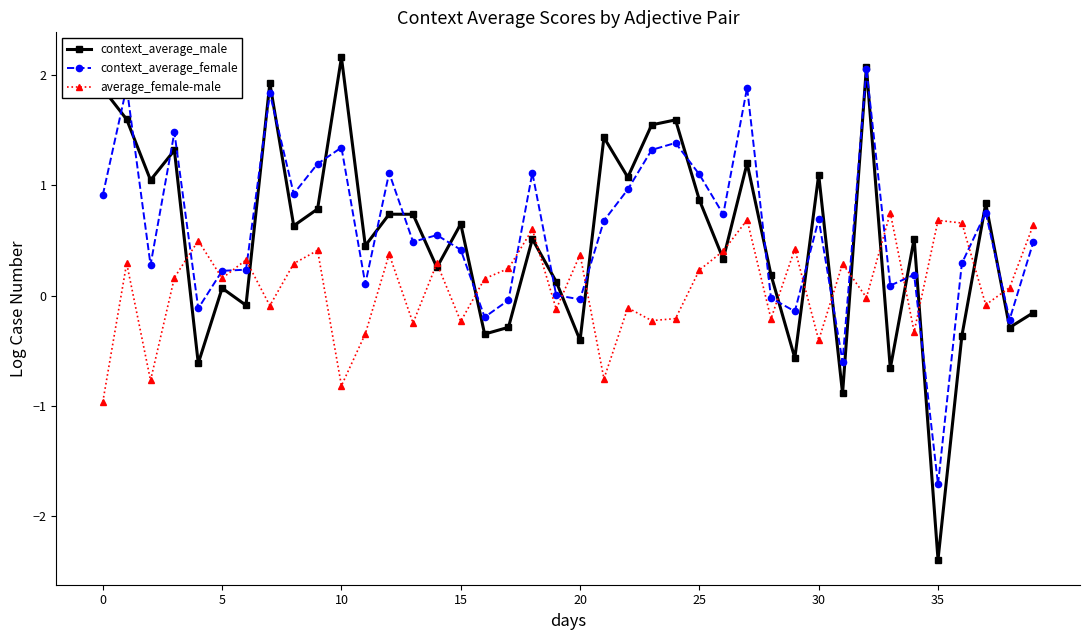

What is the maximum value shown in the chart?

2.2